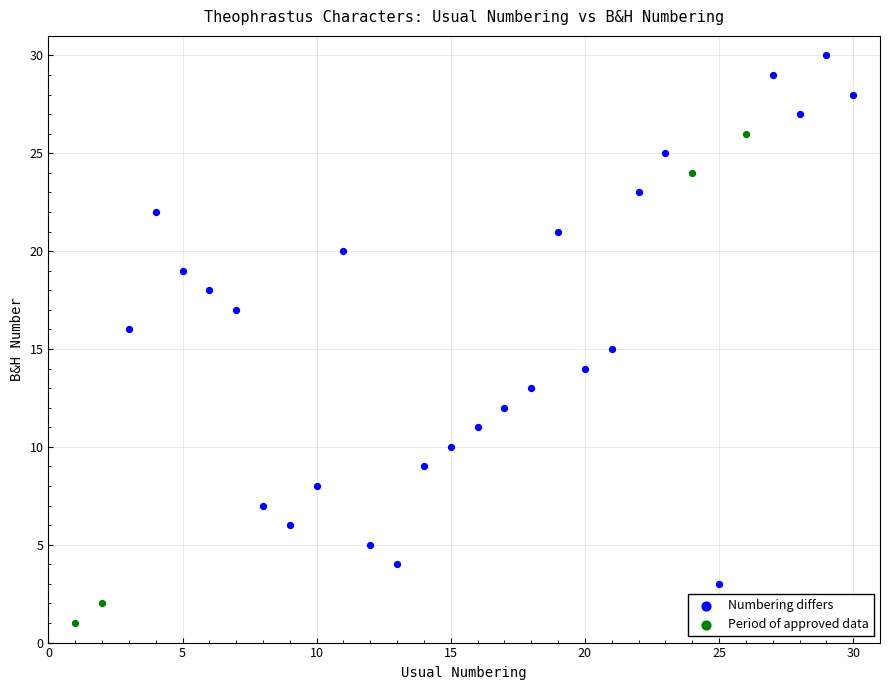

What are all the series names shown in the legend?

Numbering differs, Period of approved data